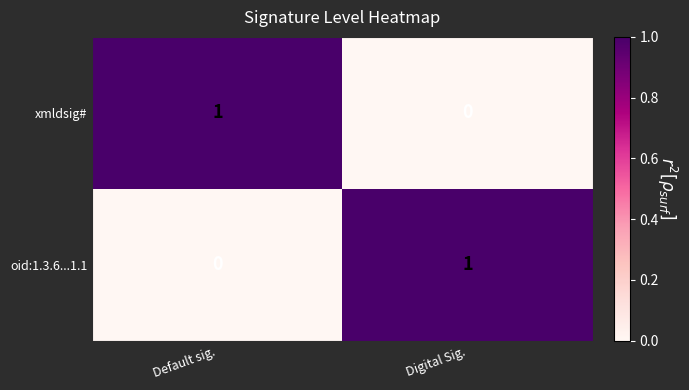

The value of xmldsig# at Default sig. is 0. True or false?

False